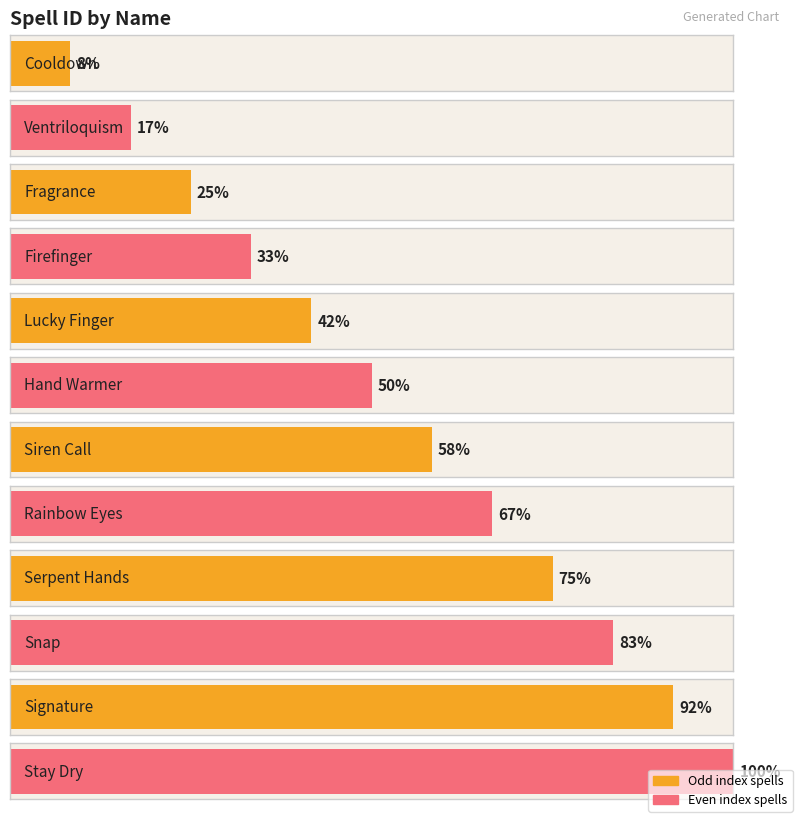

Where does the data first go above 7?

Rainbow Eyes